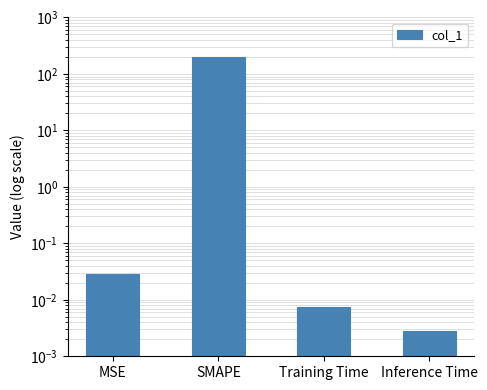

What is the change in value from SMAPE to Inference Time?

-200.0